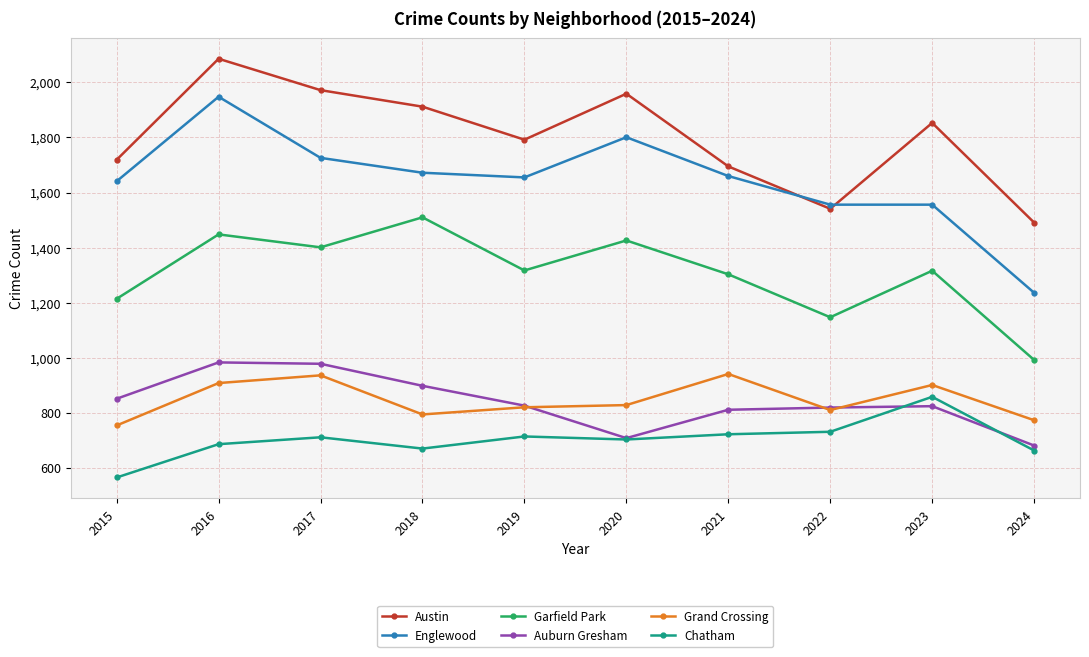

How many lines are shown in the chart?

6